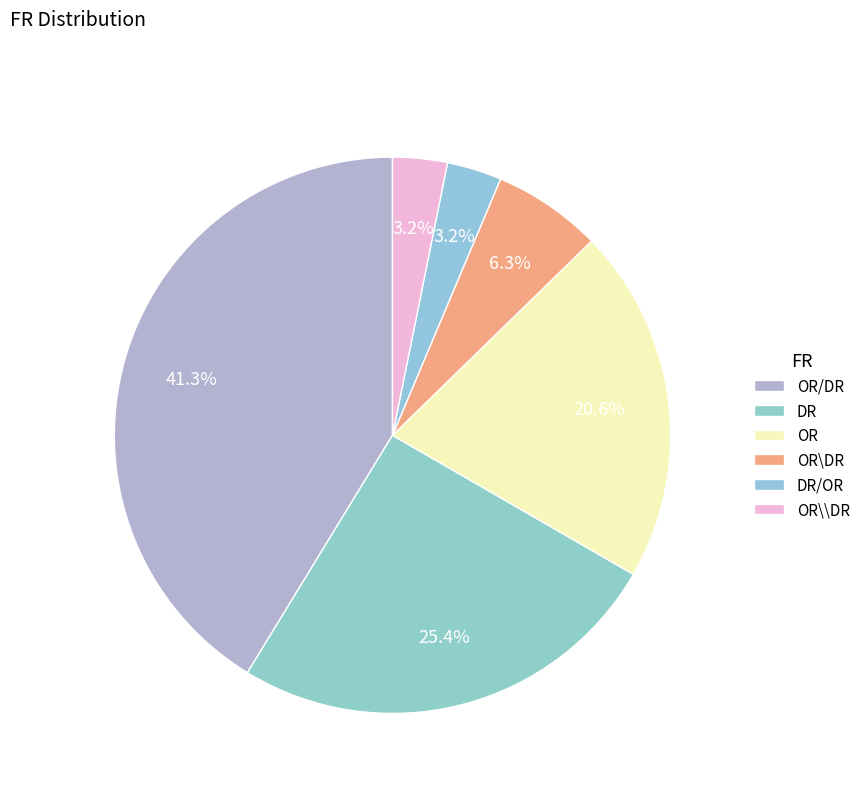

Count the number of slices in the pie.

6